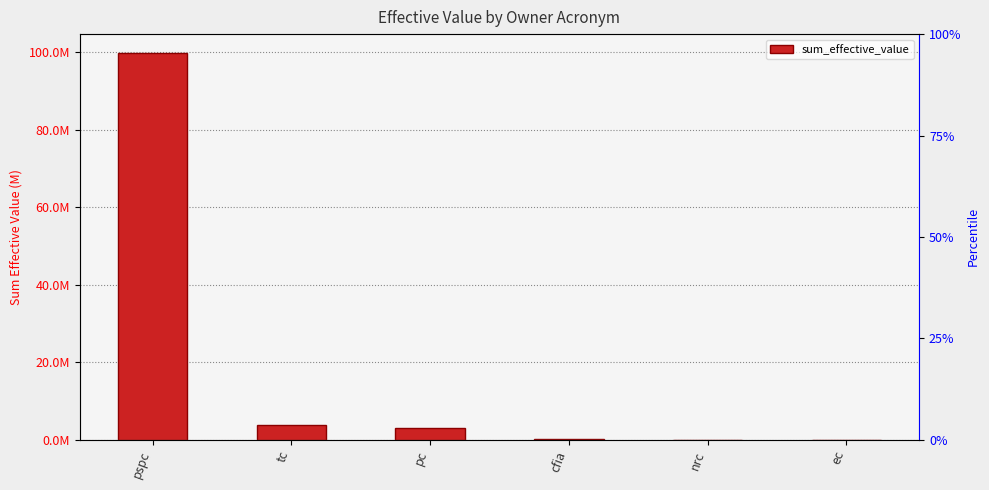

Count the number of categories in the chart.

6